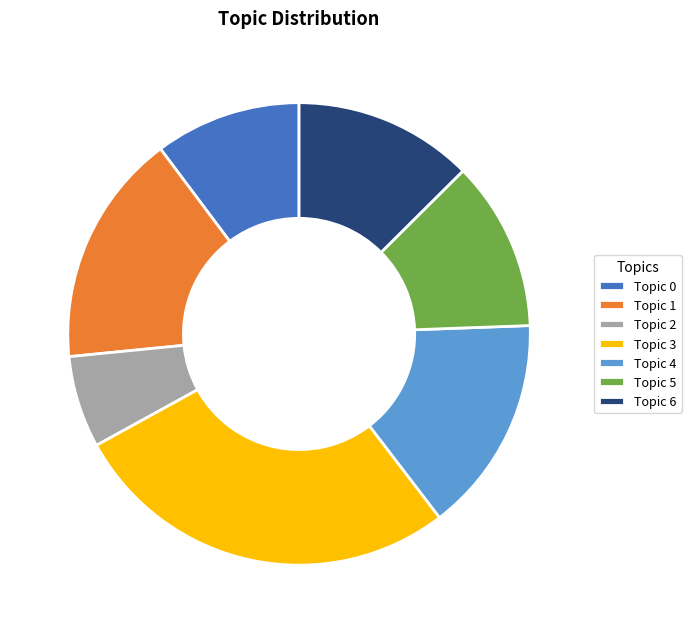

Is there any slice that represents more than half of the pie?

No